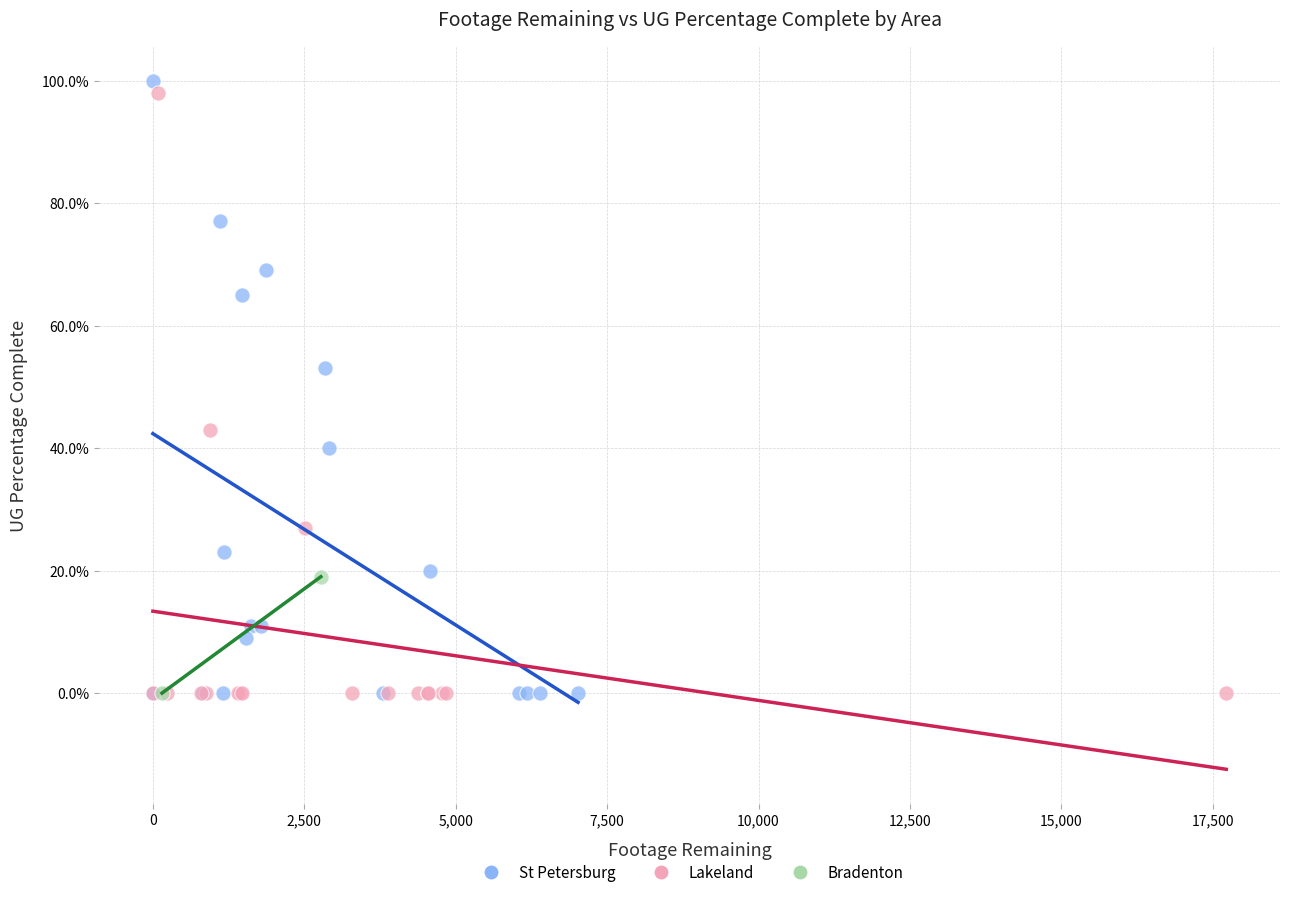

What are all the series names shown in the legend?

St Petersburg, Lakeland, Bradenton